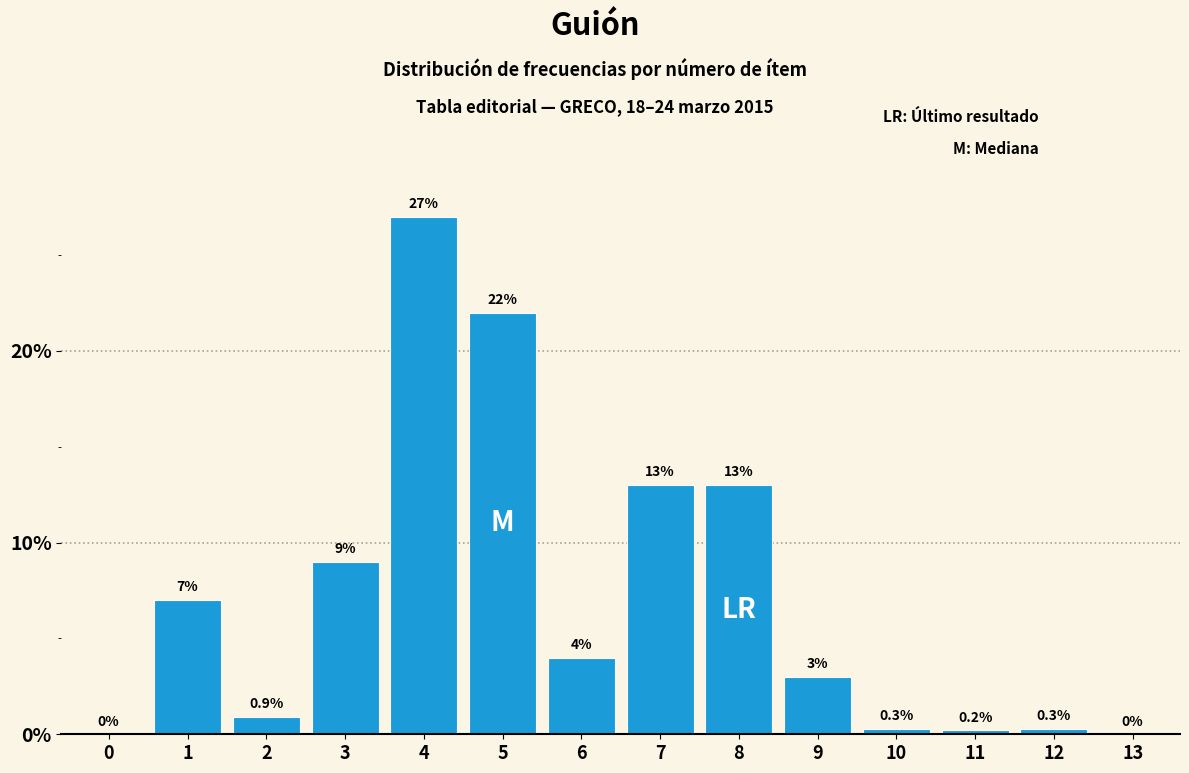

Reading left to right, extract all data points from this chart.

0=0.0	1=7.0	2=0.9	3=9.0	4=27.0	5=22.0	6=4.0	7=13.0	8=13.0	9=3.0	10=0.3	11=0.2	12=0.3	13=0.0